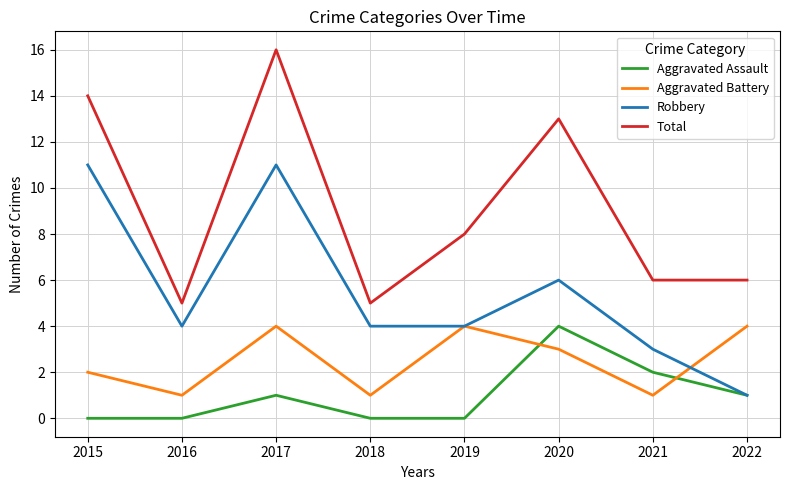

Reading left to right, extract all data points from this chart.

Aggravated Assault: 2015=0	2016=0	2017=1	2018=0	2019=0	2020=4	2021=2	2022=1
Aggravated Battery: 2015=2	2016=1	2017=4	2018=1	2019=4	2020=3	2021=1	2022=4
Robbery: 2015=11	2016=4	2017=11	2018=4	2019=4	2020=6	2021=3	2022=1
Total: 2015=14	2016=5	2017=16	2018=5	2019=8	2020=13	2021=6	2022=6